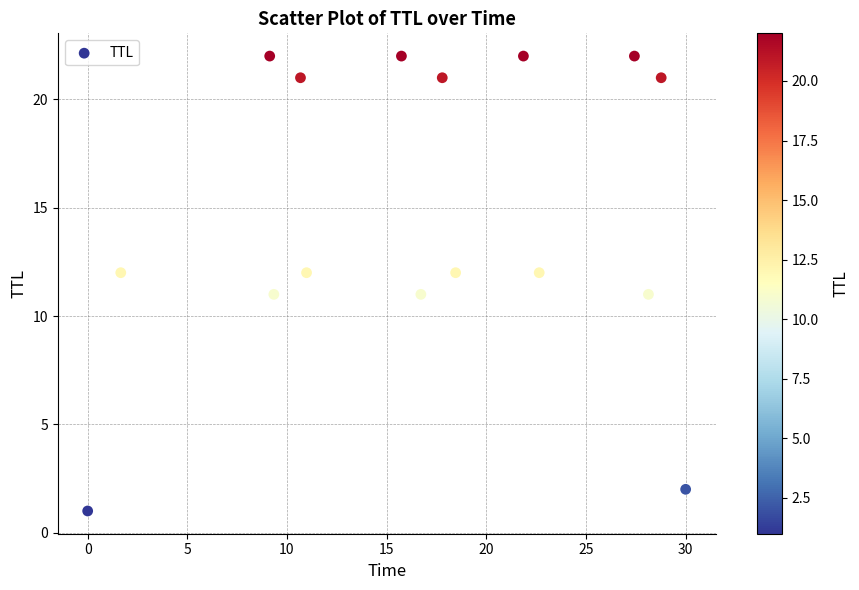

What is the range of Y values (max minus min)?

21